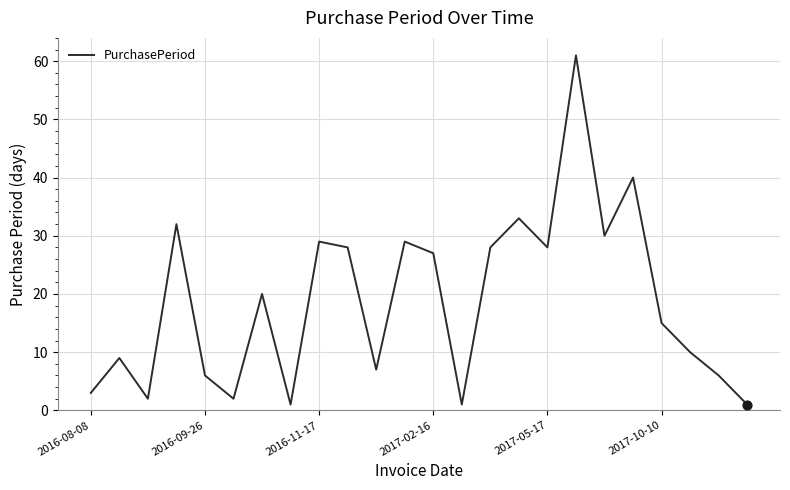

What is the greatest value displayed?

61